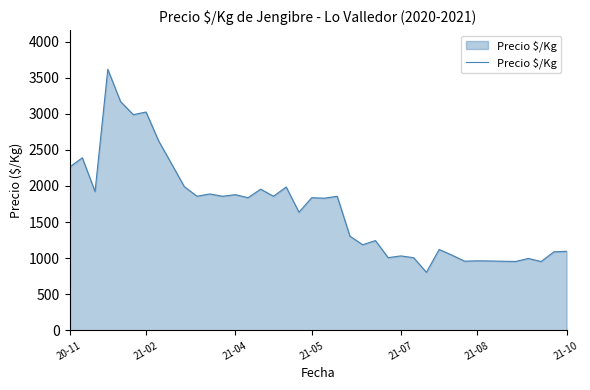

What is the difference between the maximum and minimum values?

2810